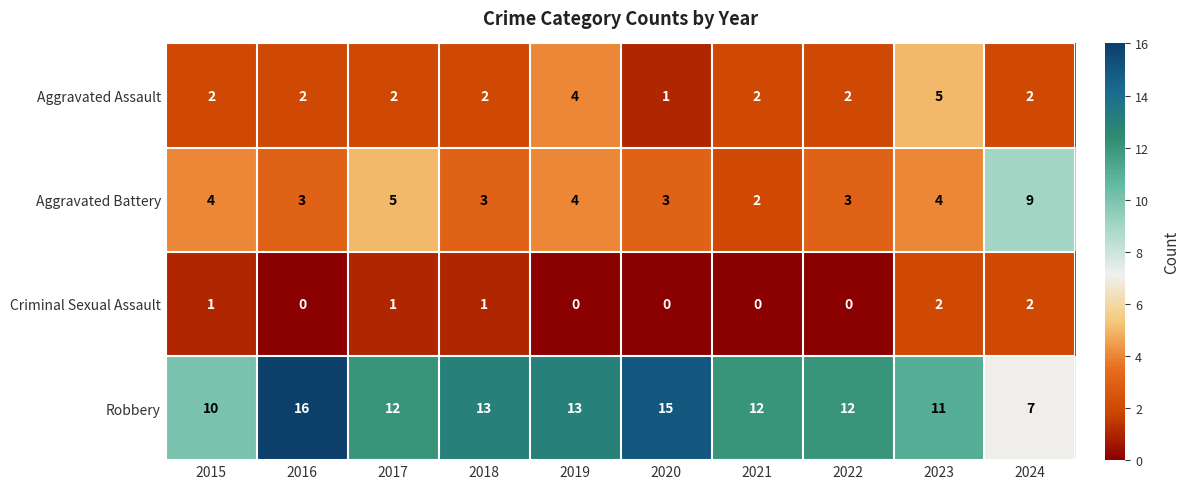

How many Criminal Sexual Assault values are between 0 and 1?

8